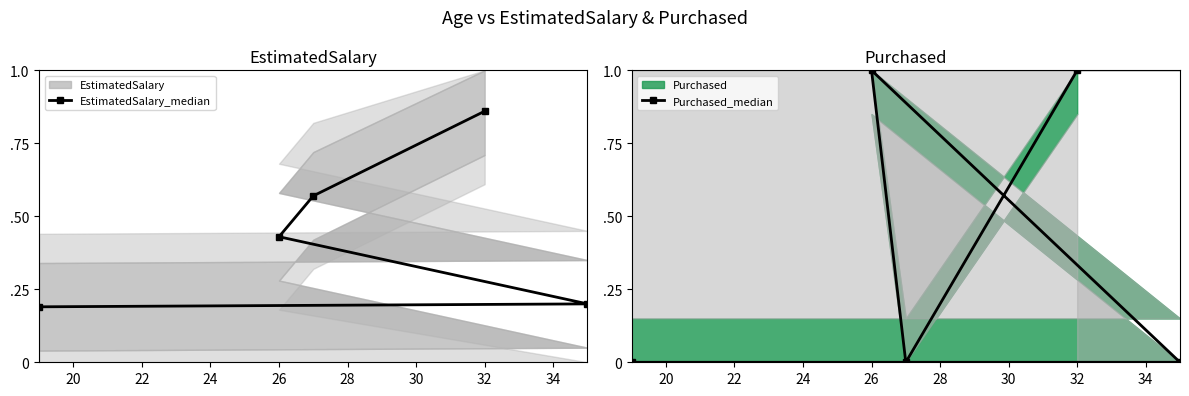

The value of Purchased_median at 32 is 0.5. True or false?

False